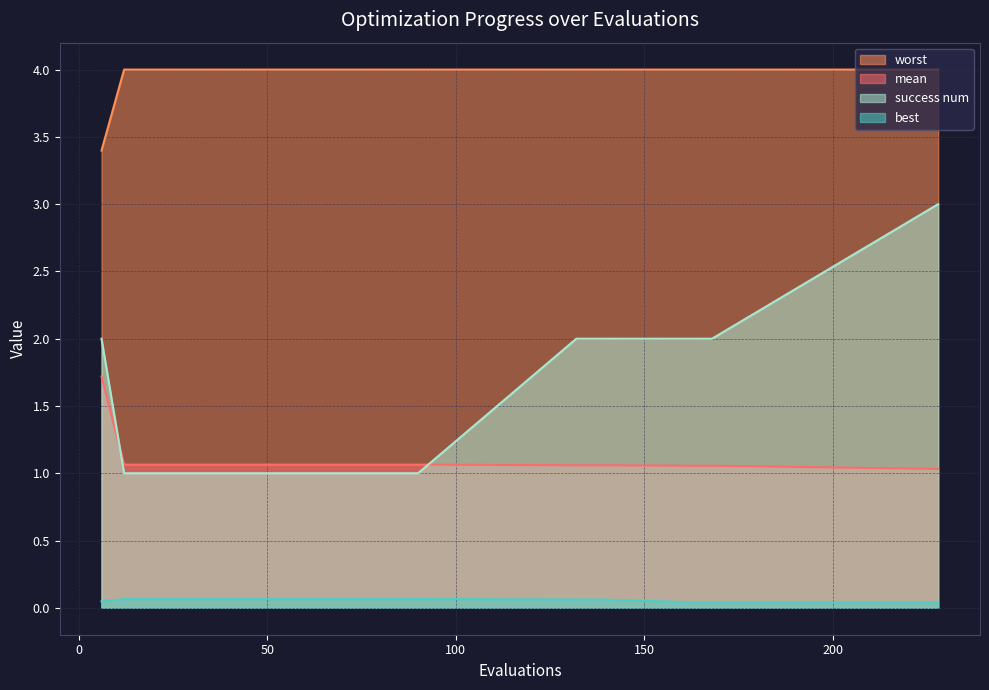

What are all the series names shown in the legend?

worst, mean, success num, best